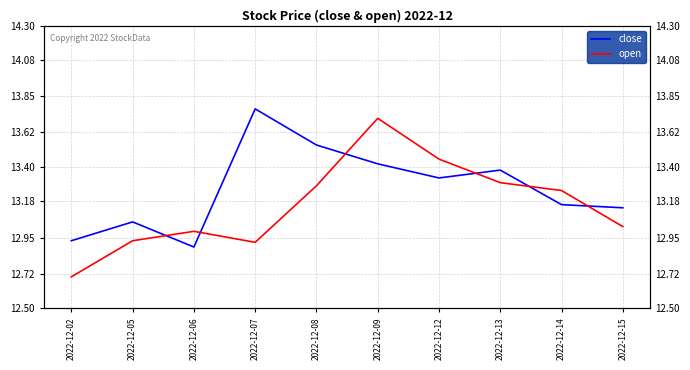

Which series changed the most between 2022-12-05 and 2022-12-12?

open